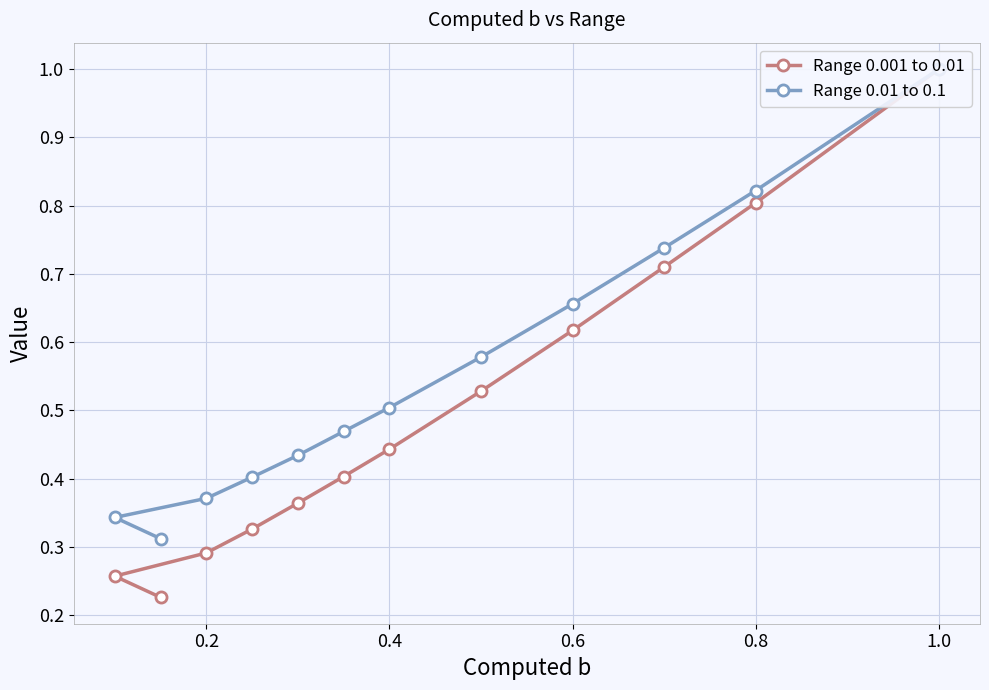

What is the minimum value shown in the chart?

0.2